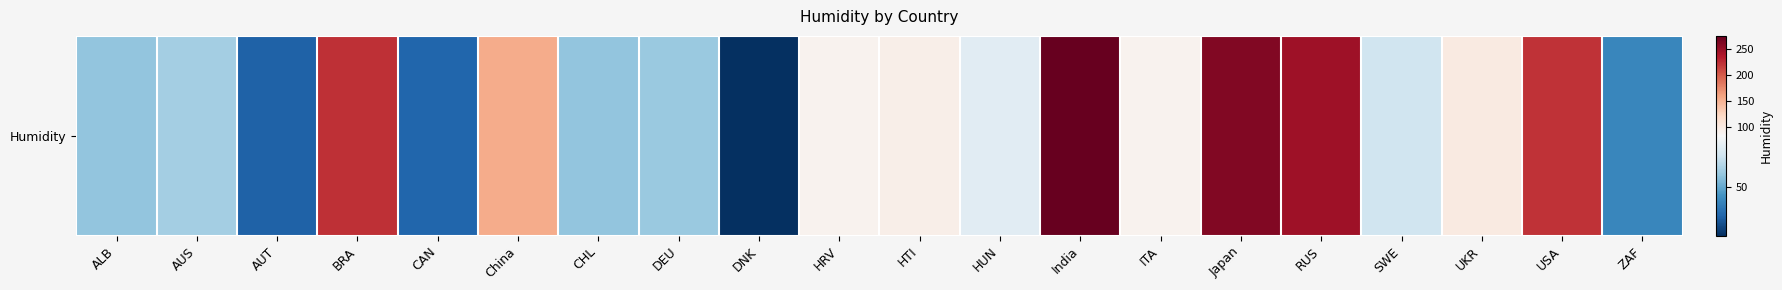

List the labels in order of value, smallest first.

DNK, AUT, CAN, ZAF, CHL, ALB, DEU, AUS, SWE, HUN, HRV, ITA, HTI, UKR, China, USA, BRA, RUS, Japan, India